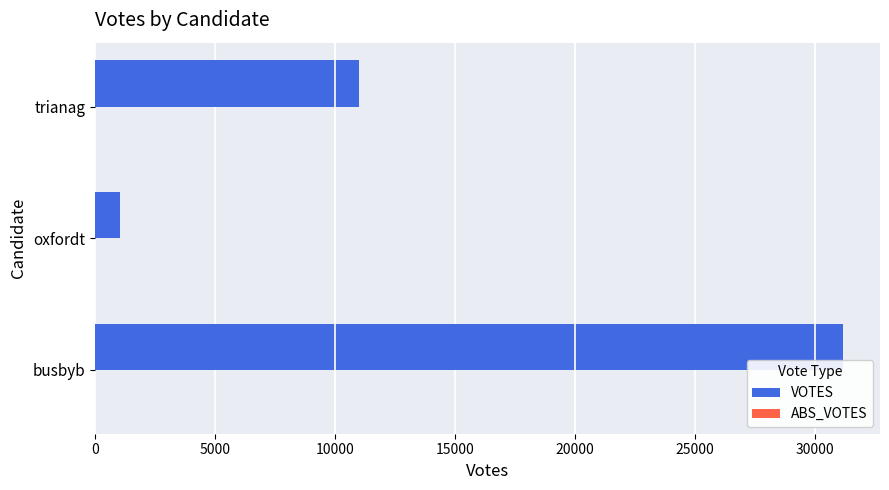

List the labels in order of value, largest first.

busbyb, trianag, oxfordt